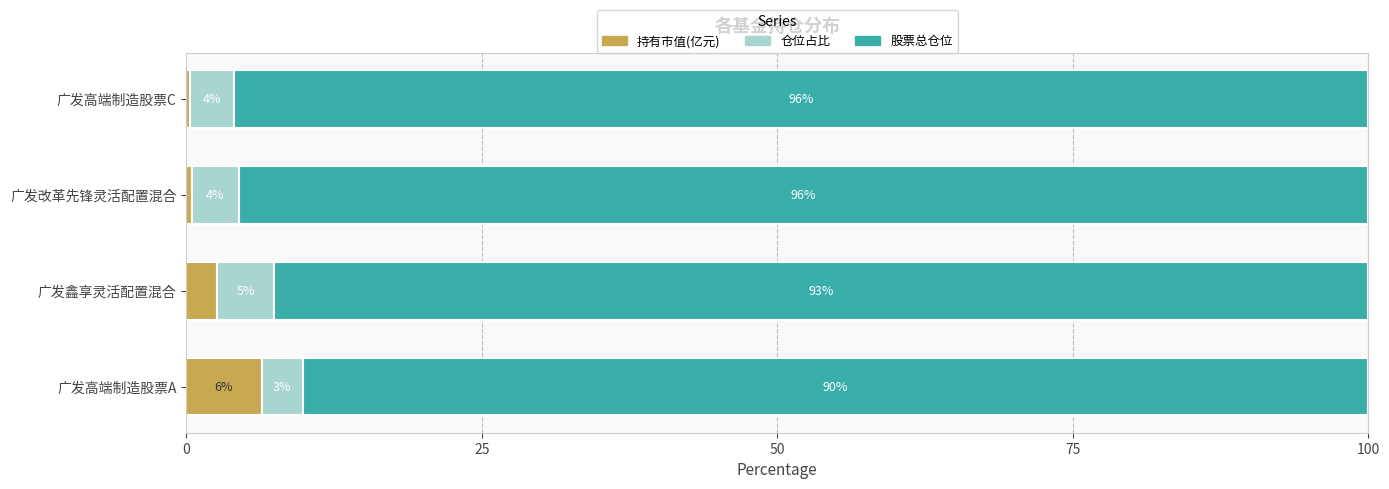

What is the total value across all series at 广发改革先锋灵活配置混合?

100.0